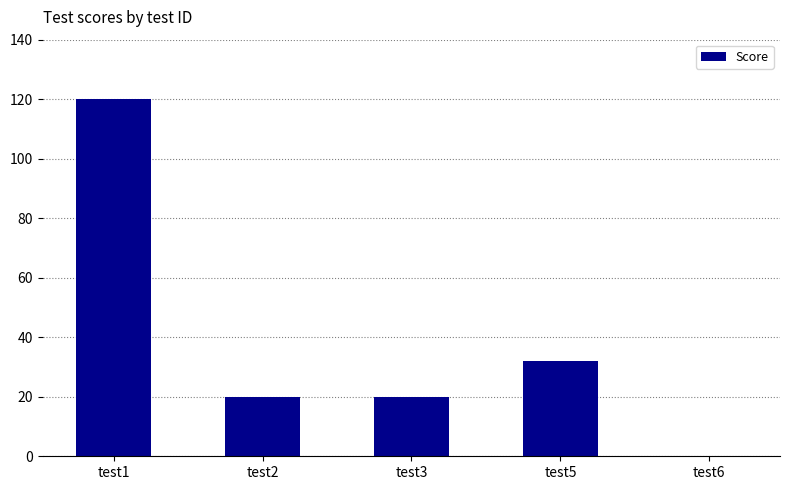

Which has a higher value, test3 or test6?

test3